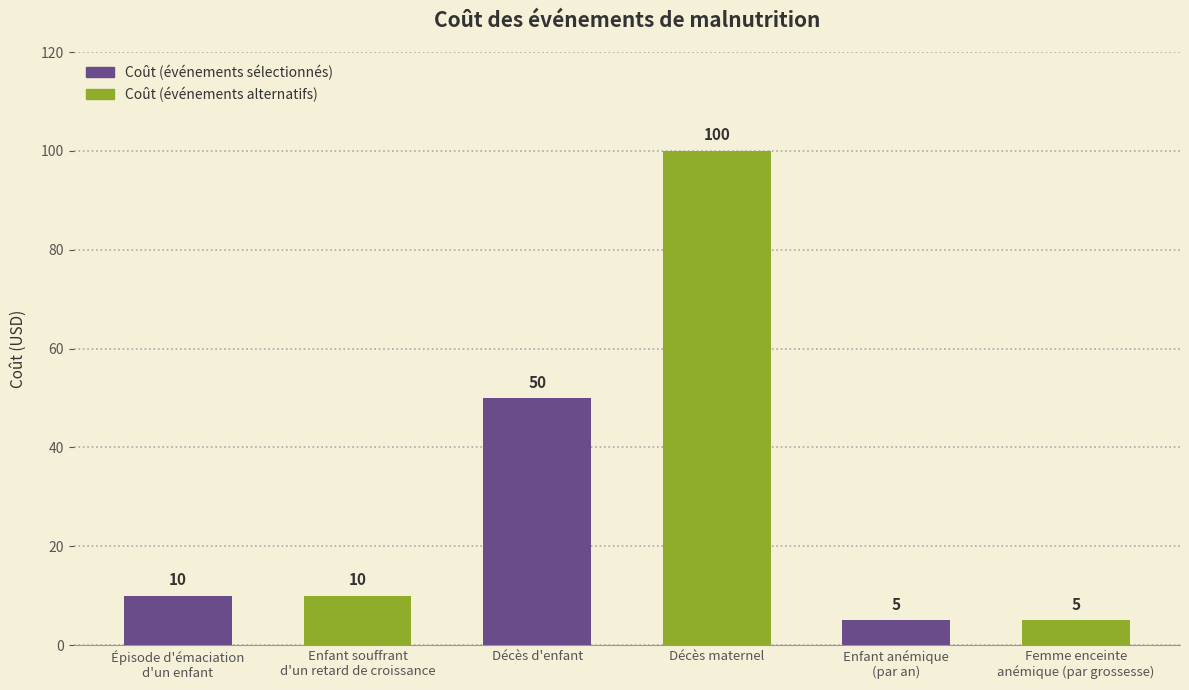

What is the difference between the values at Enfant souffrant
d'un retard de croissance and Décès d'enfant?

40